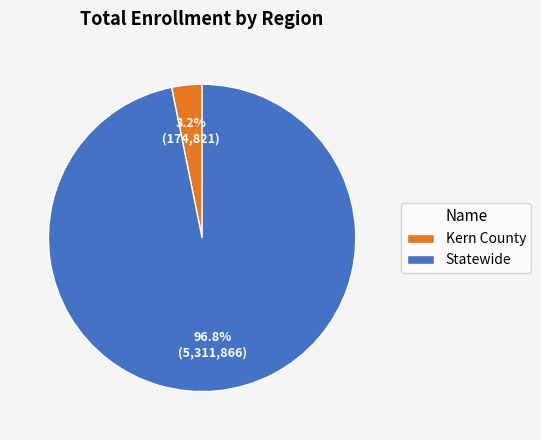

Which slice represents more than half of the pie?

Statewide